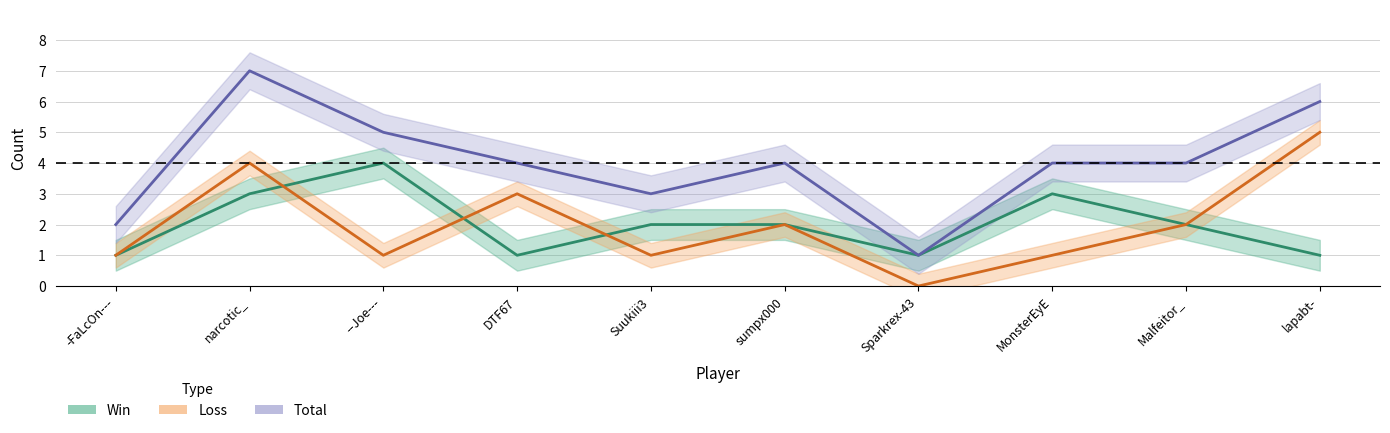

Reading left to right, what are all the values shown in this chart?

Win: -FaLcOn---=1	narcotic_=3	--Joe---=4	DTF67=1	Suukiii3=2	sumpx000=2	Sparkrex-43=1	MonsterEyE=3	Malfeitor_=2	lapabt-=1
Loss: -FaLcOn---=1	narcotic_=4	--Joe---=1	DTF67=3	Suukiii3=1	sumpx000=2	Sparkrex-43=0	MonsterEyE=1	Malfeitor_=2	lapabt-=5
Total: -FaLcOn---=2	narcotic_=7	--Joe---=5	DTF67=4	Suukiii3=3	sumpx000=4	Sparkrex-43=1	MonsterEyE=4	Malfeitor_=4	lapabt-=6